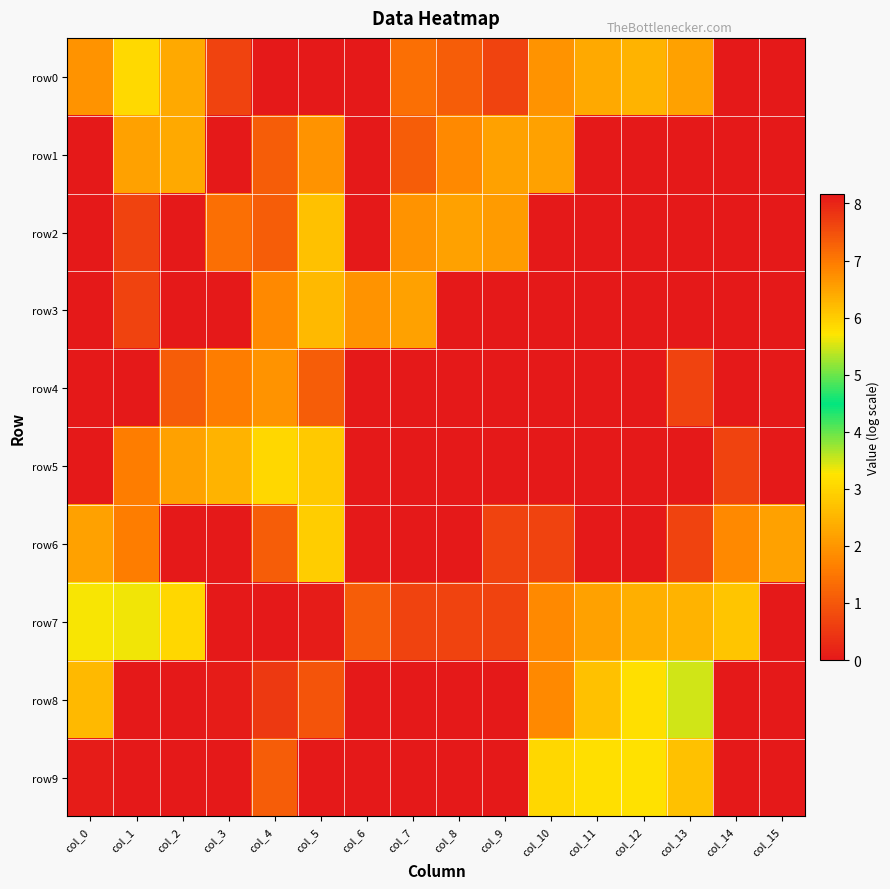

At which category is the sum across all series the highest?

col_5